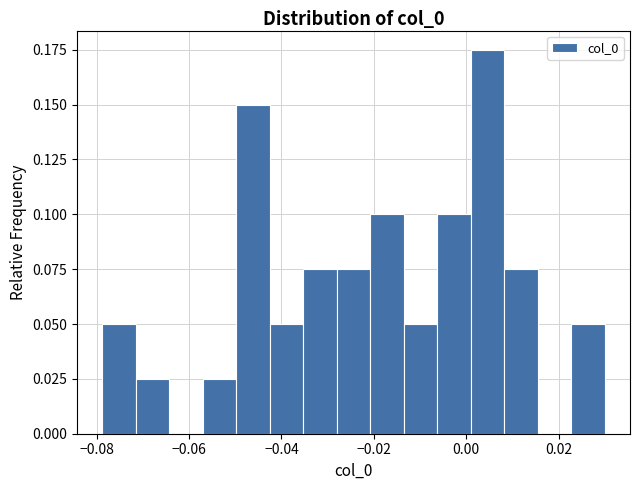

Read against the x-axis, roughly where is the centre of the tallest bar?

0.004